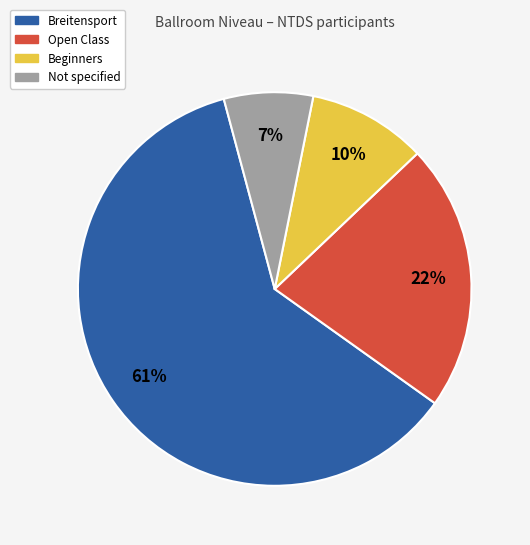

Is there a majority slice in this chart?

Yes